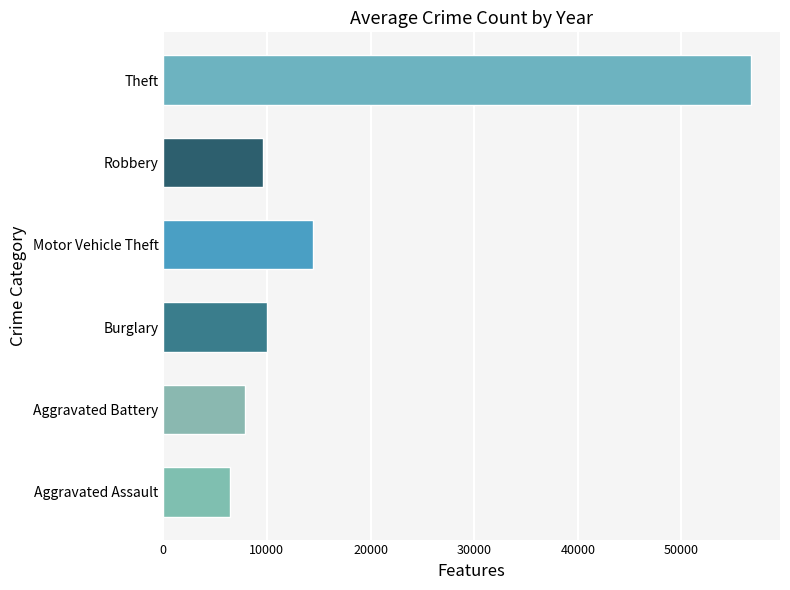

Is it true that Motor Vehicle Theft equals 3018 at 2020?

False